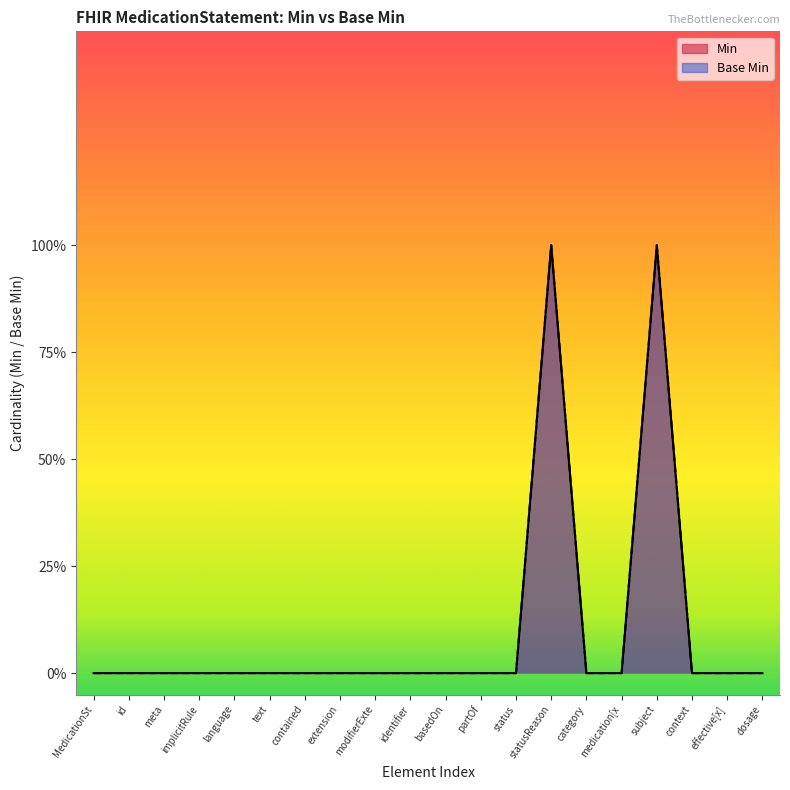

Which has a higher value, category or identifier?

category